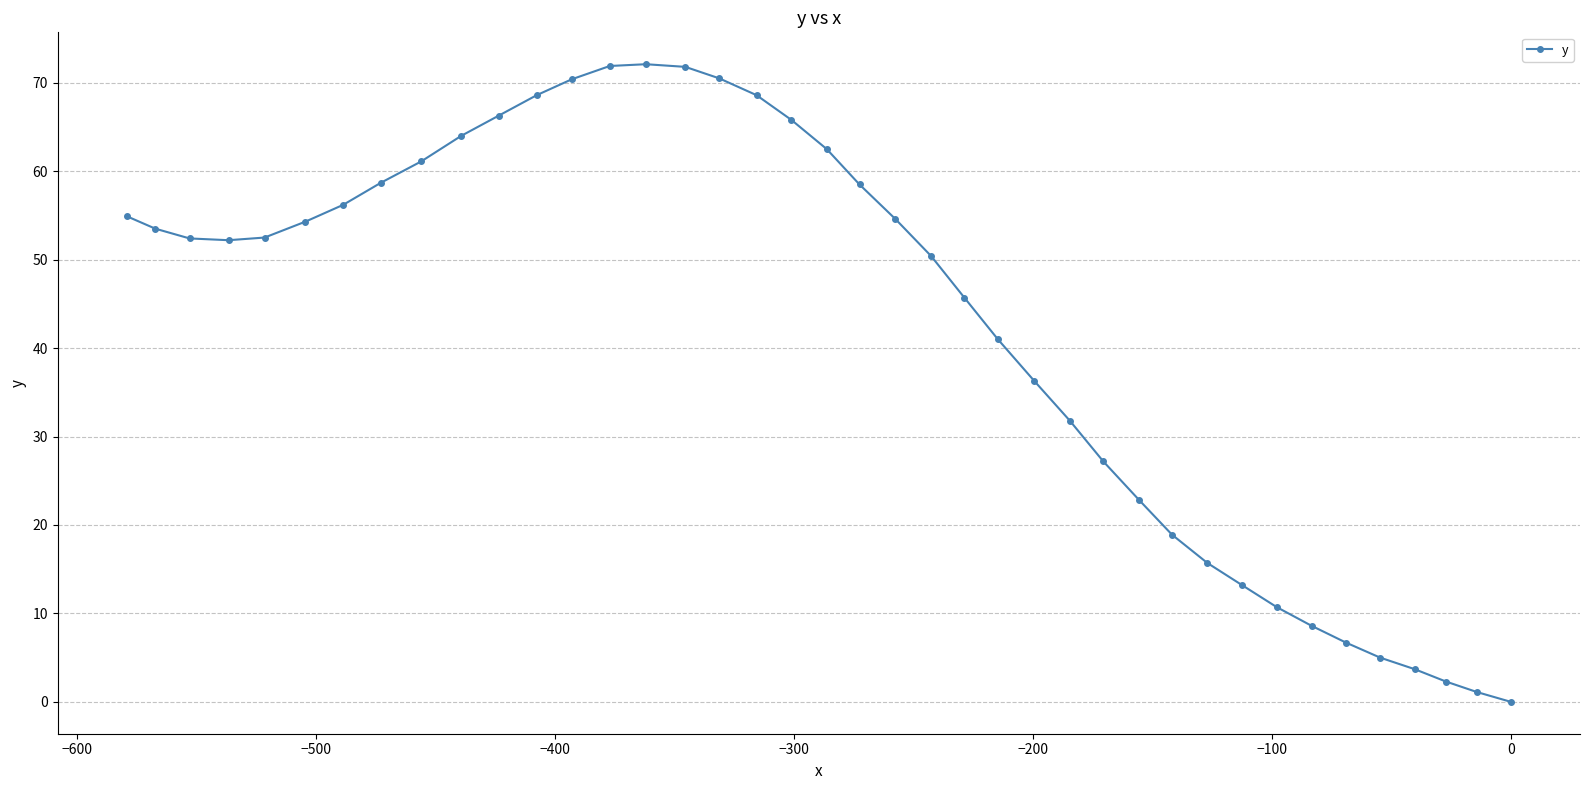

Does the chart have visible grid lines?

Yes